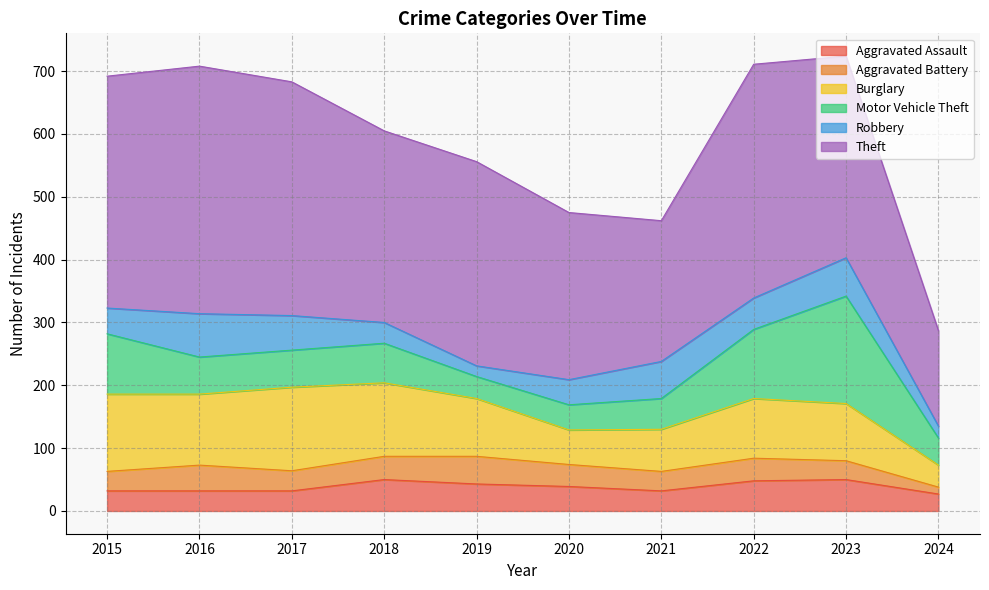

True or false: Aggravated Assault has a value of 27 at 2024.

True